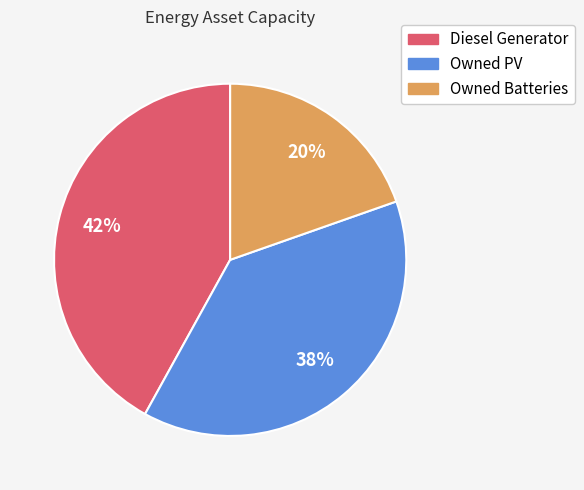

Between Diesel Generator and Owned Batteries, which is larger?

Diesel Generator